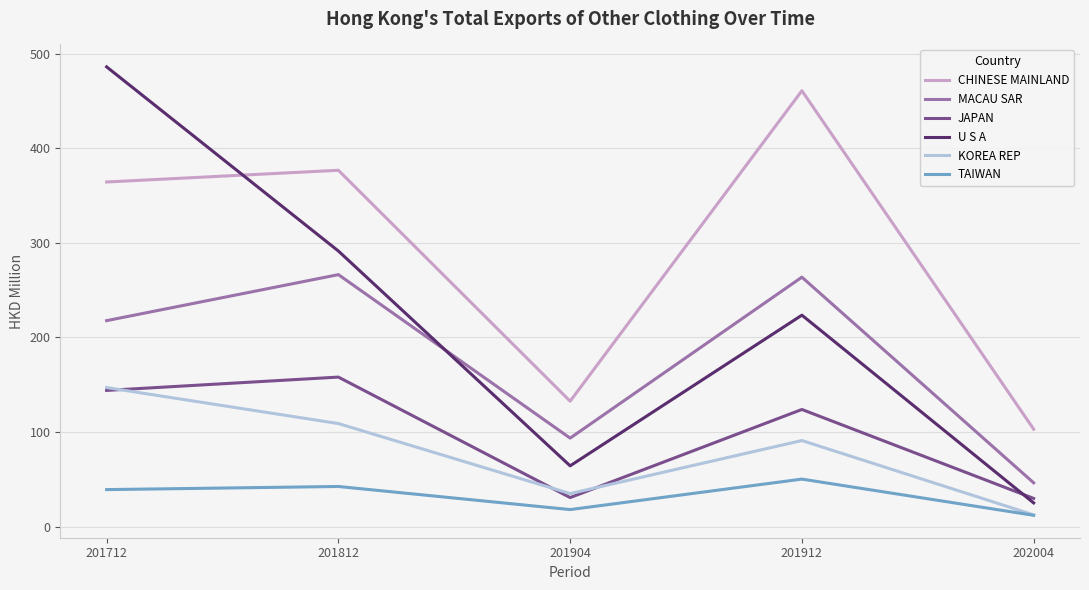

How many values in the MACAU SAR series are below 217?

2